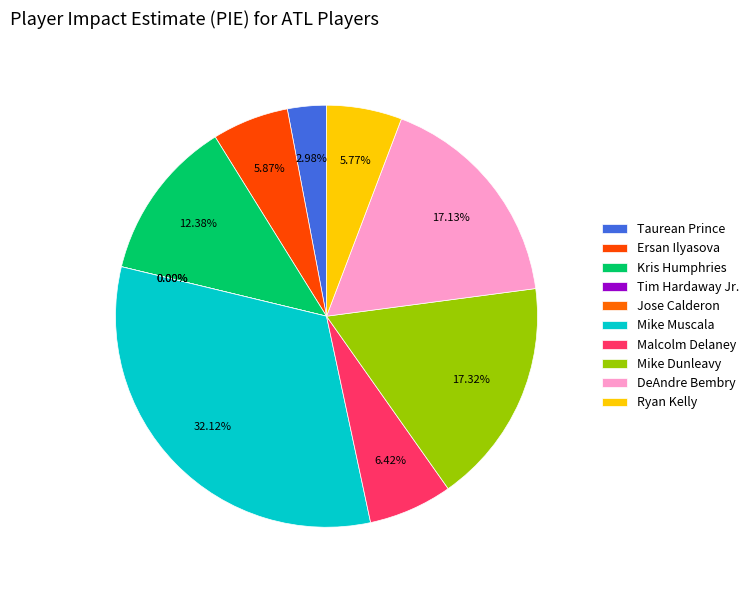

What is the change in value from Ersan Ilyasova to Tim Hardaway Jr.?

-0.1